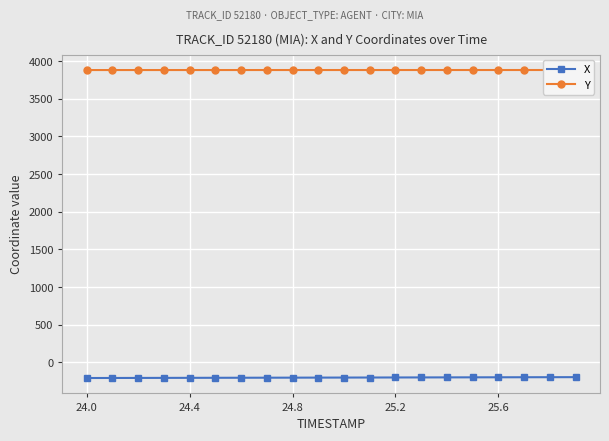

True or false: X has a value of -79.3 at 9.

False